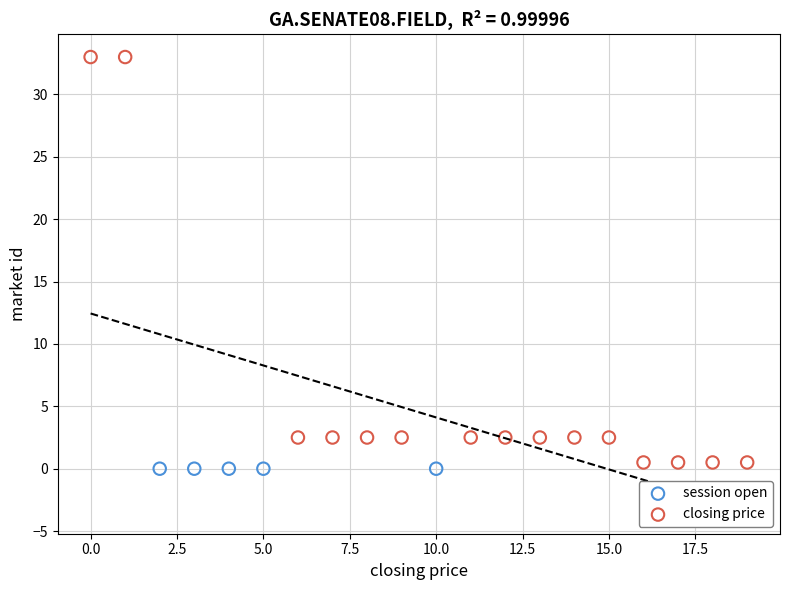

Which series contains the lowest Y value?

session open